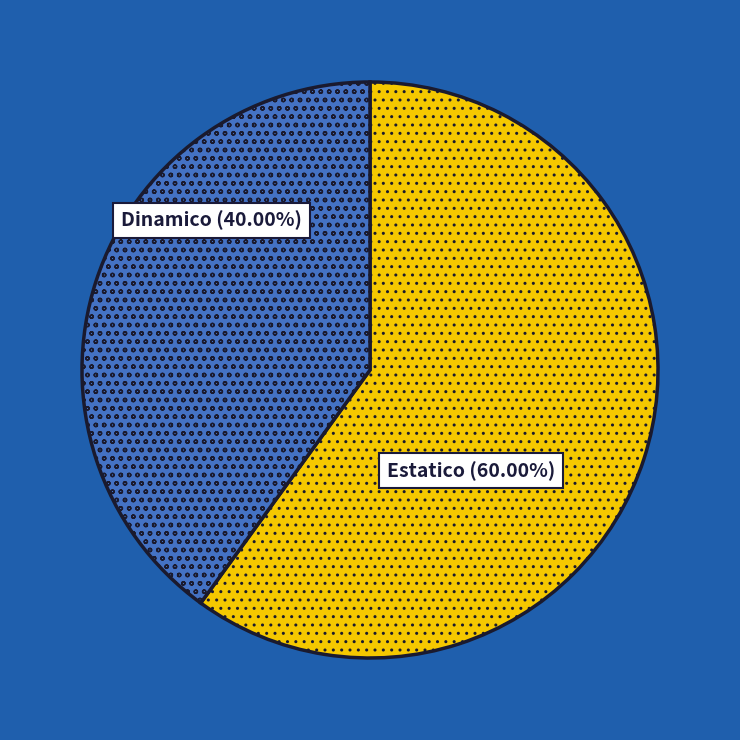

What is the ratio of the value at Dinamico to the value at Estatico?

0.7